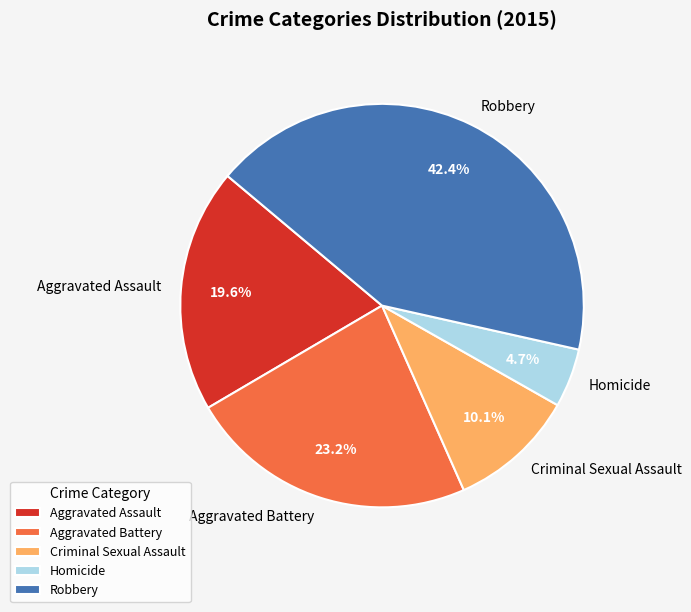

What is the largest slice in the pie chart?

Robbery